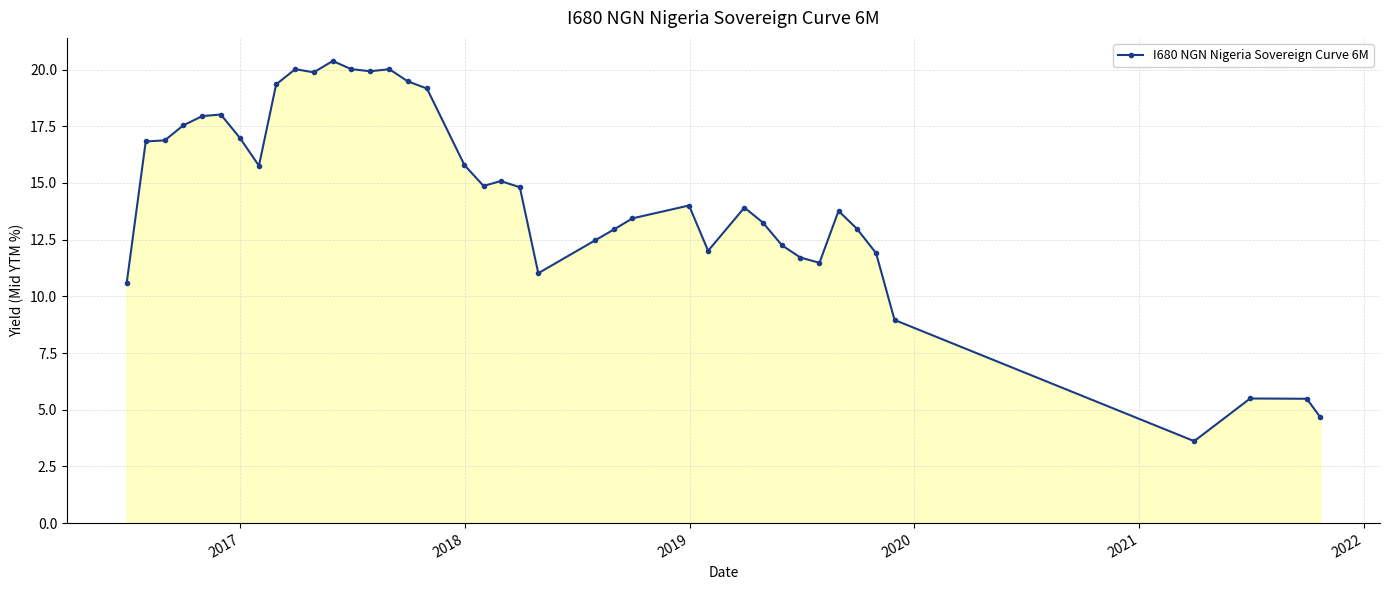

What is the sum of all values?

574.7